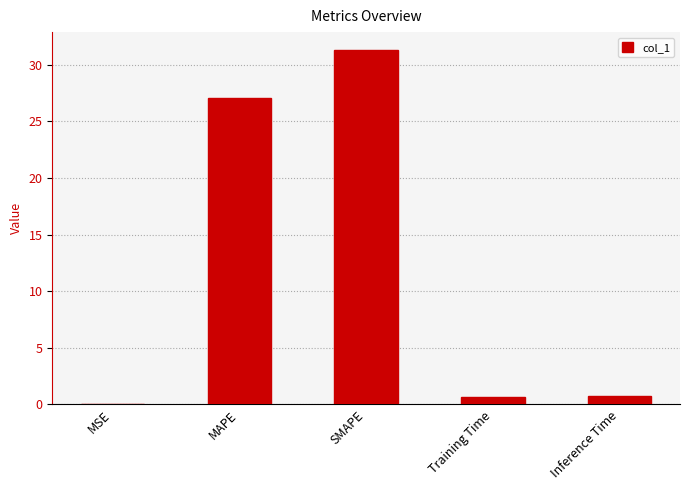

What is the sum of the values at Inference Time and MAPE?

27.8